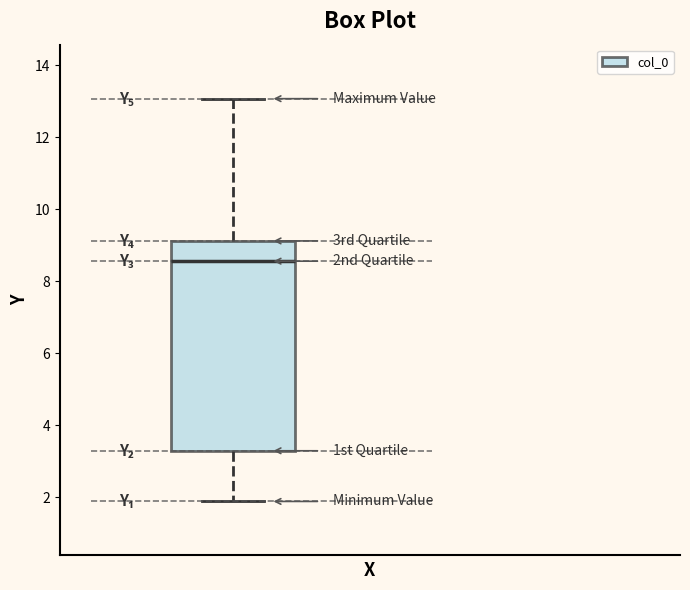

Read this box plot against the y-axis: the position of the median line, the range covered by the box, and the ends of both whiskers. The values are not printed on the chart, so give them approximately, as read against the axis.

median 8.6, box 3.2 to 9.2, whiskers 1.8 to 13.0